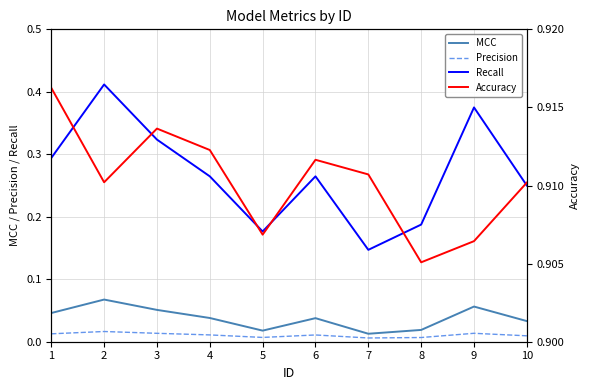

How many Precision values are between 0 and 1?

10